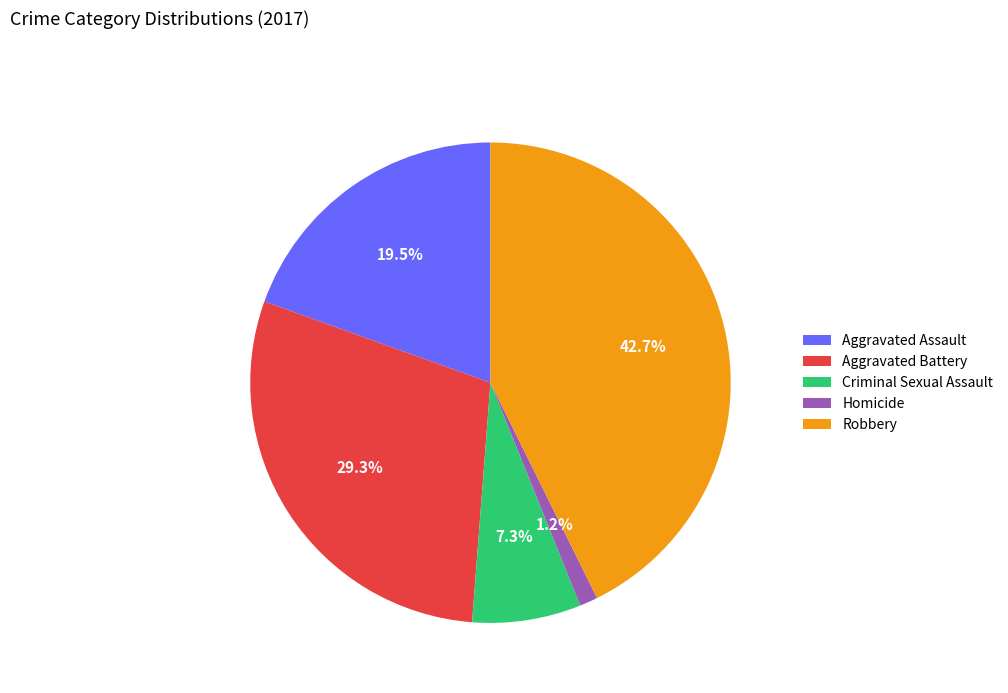

To the nearest percent, what is the difference between the Aggravated Assault and Homicide slice percentages?

18%